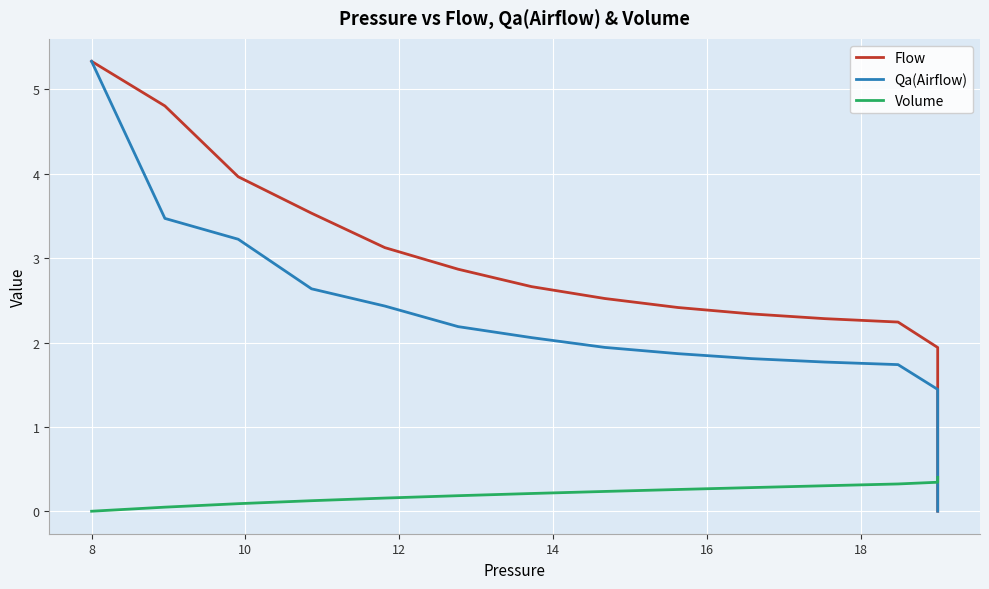

What is the difference between the maximum and minimum values in the Qa(Airflow) series?

5.3